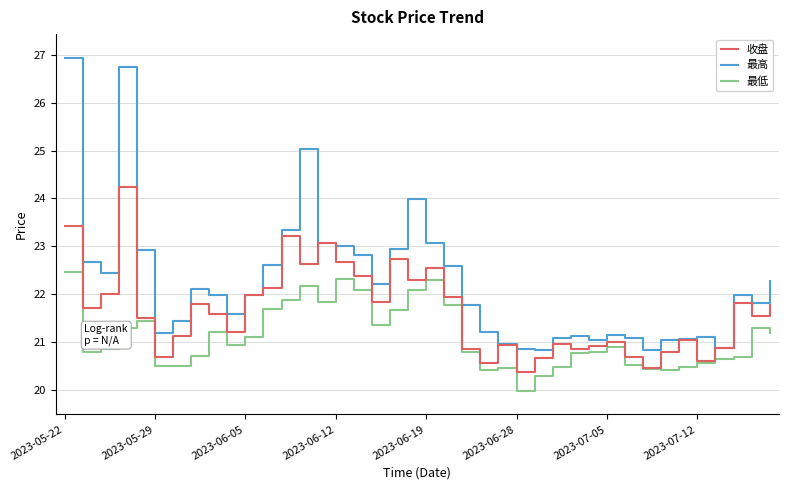

What is the lowest value of the 最高 series?

20.8